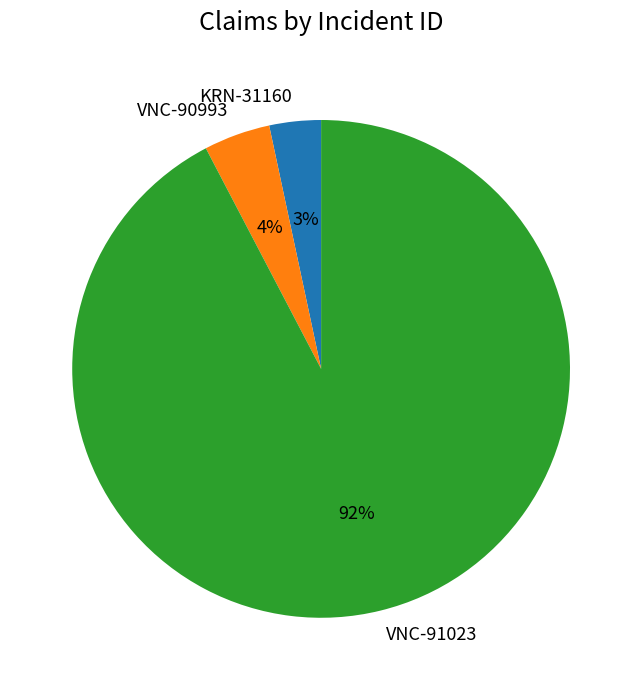

Which category has the biggest portion of the pie?

VNC-91023